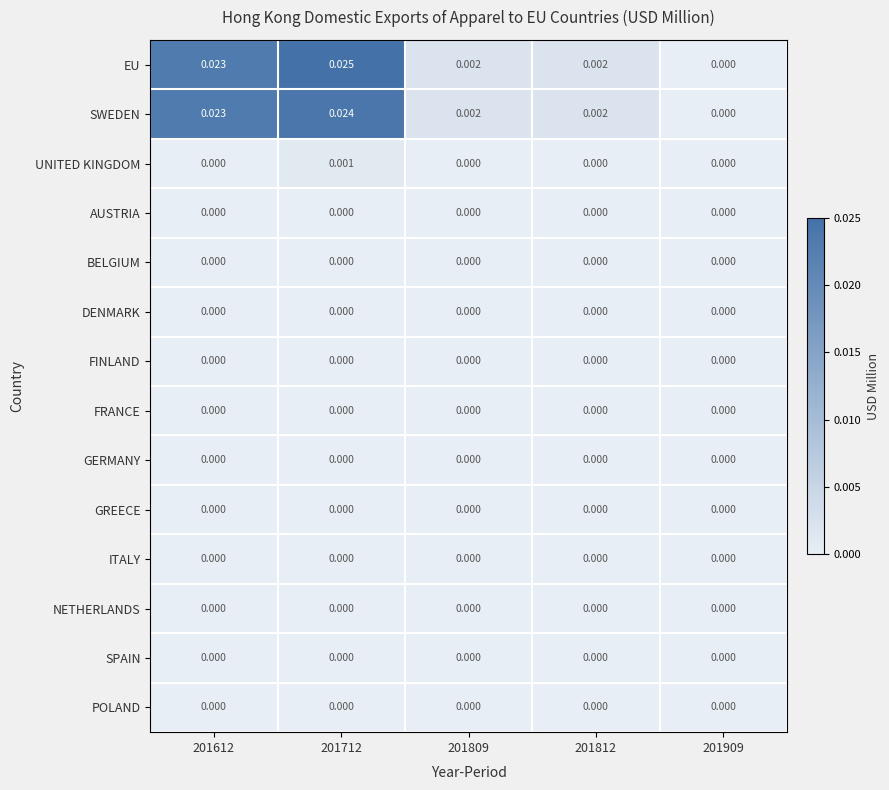

Which series has the largest range (max minus min)?

EU